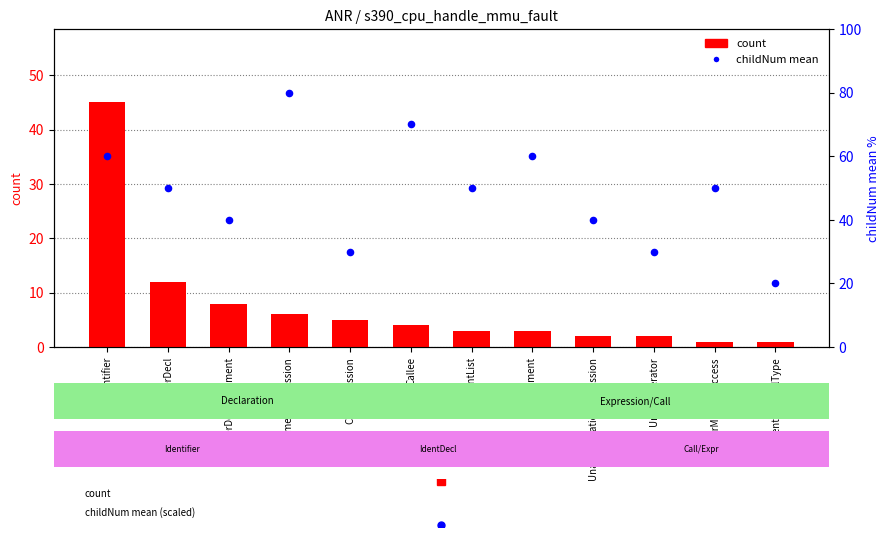

Which series reaches the minimum Y coordinate?

count